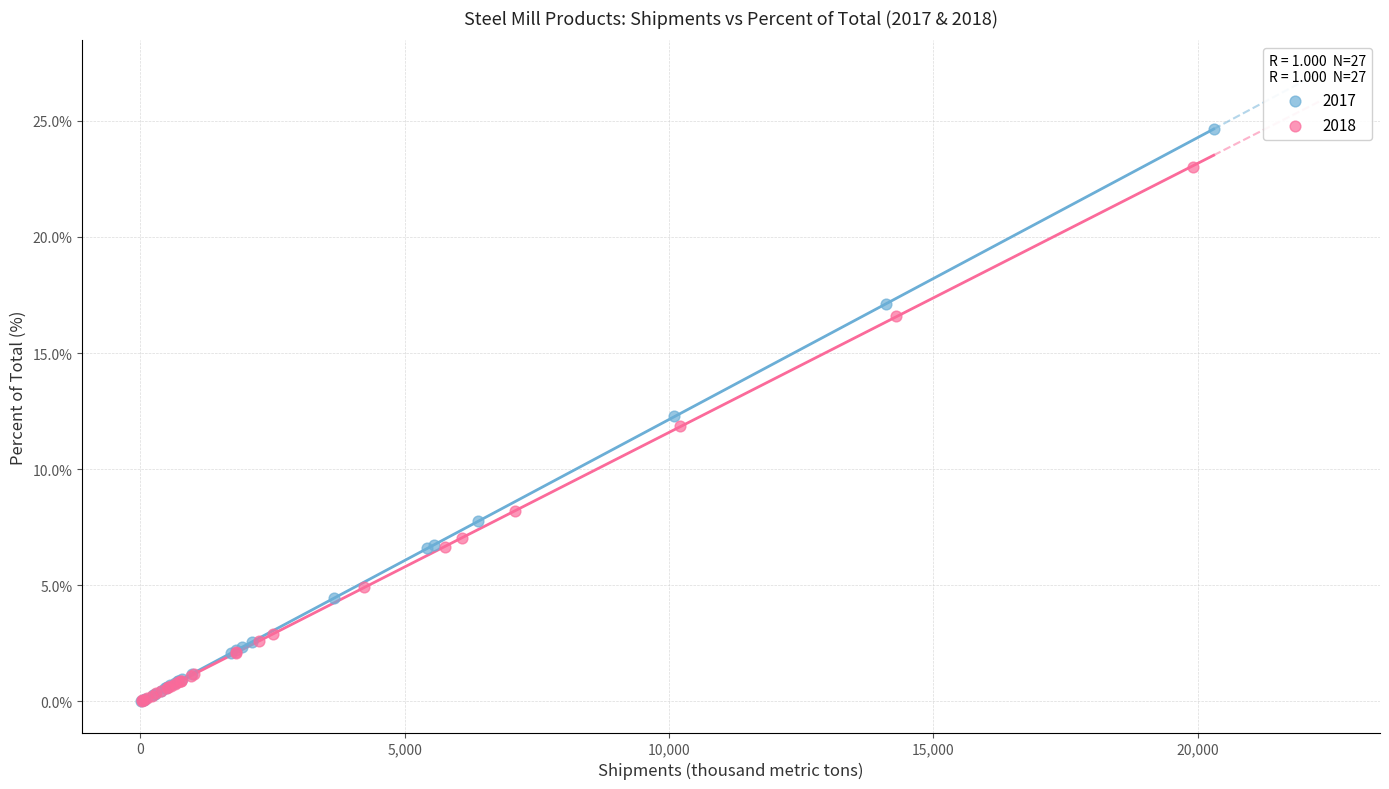

Which series reaches the maximum Y coordinate?

2017